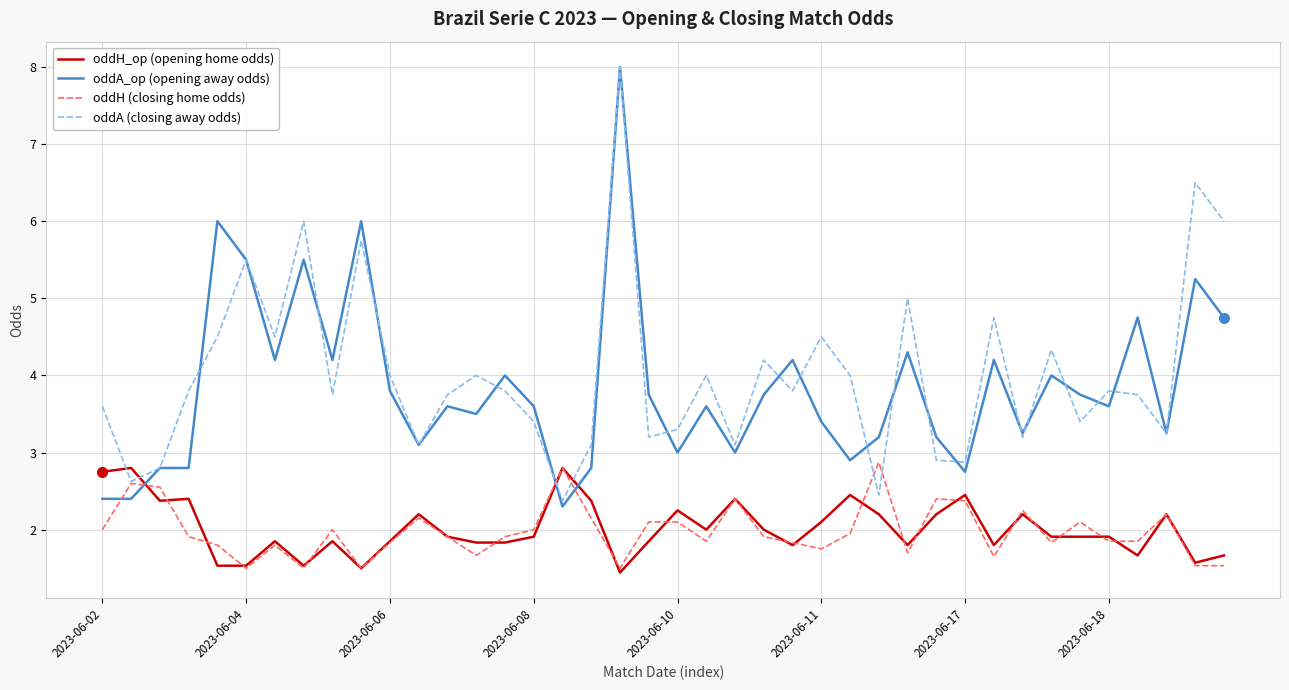

True or false: oddH_op (opening home odds) and oddA (closing away odds) intersect in this chart.

True